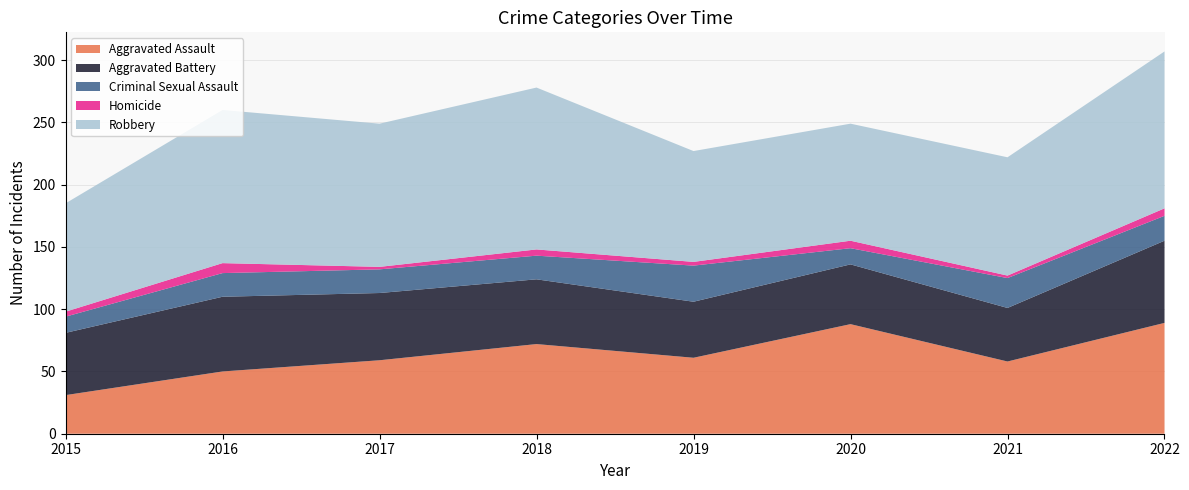

Reading left to right, transcribe all the data shown in this chart.

Aggravated Assault: 31	50	59	72	61	88	58	89
Aggravated Battery: 50	60	54	52	45	48	43	66
Criminal Sexual Assault: 13	19	19	19	29	13	24	20
Homicide: 4	8	2	5	3	6	2	6
Robbery: 87	123	115	130	89	94	95	126